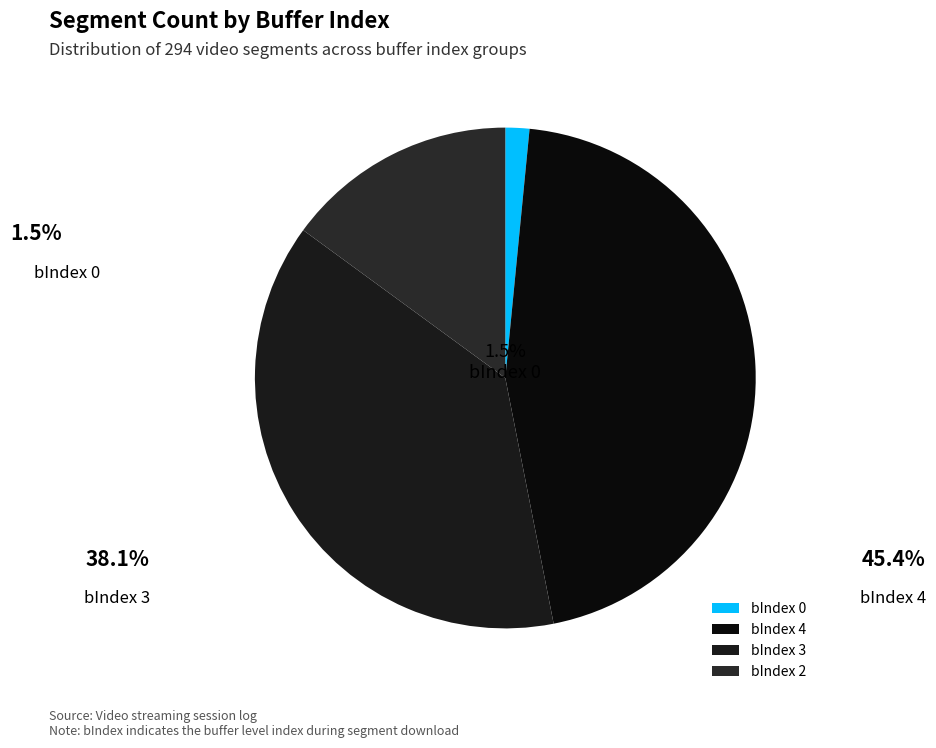

Between bIndex 4 and bIndex 0, which is larger?

bIndex 4